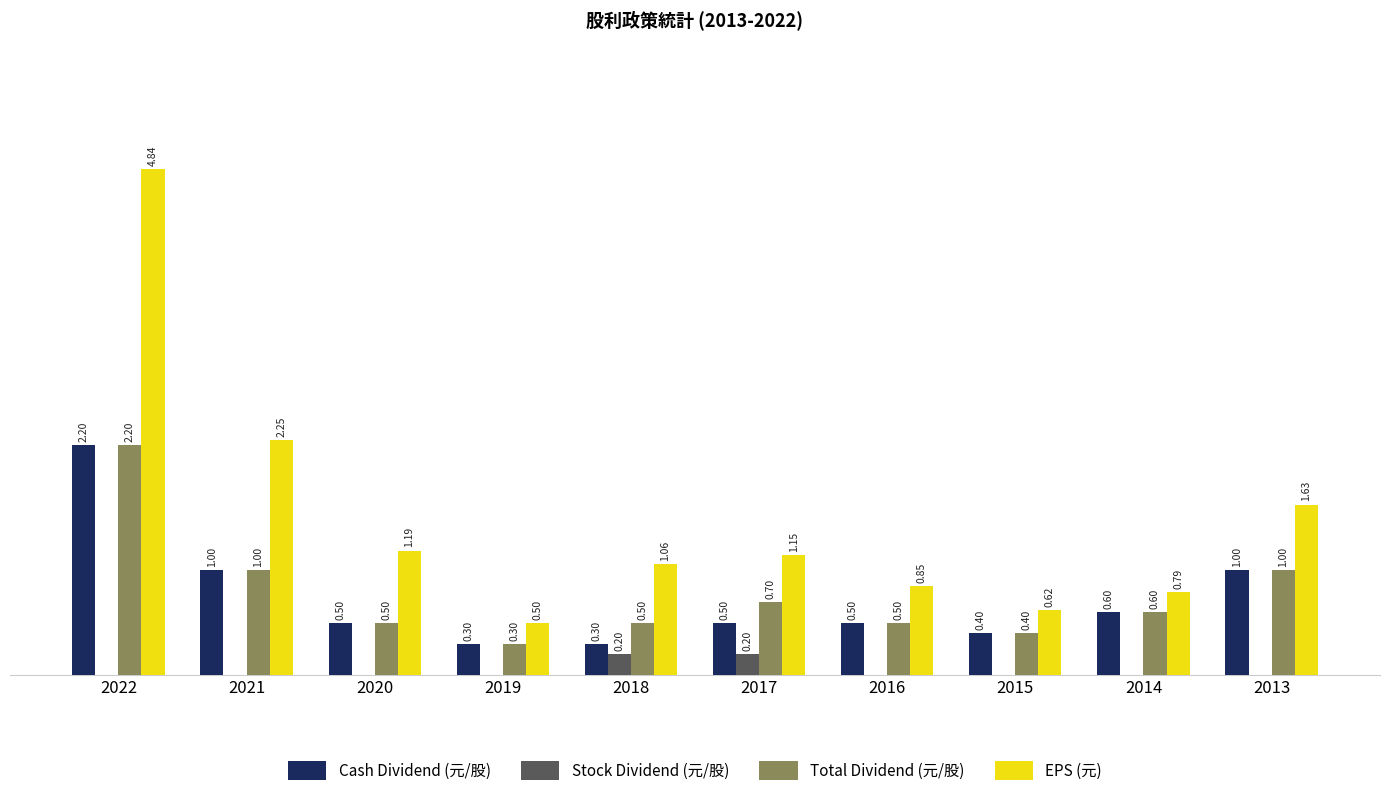

Are the bars grouped side by side (vs. stacked)?

Yes